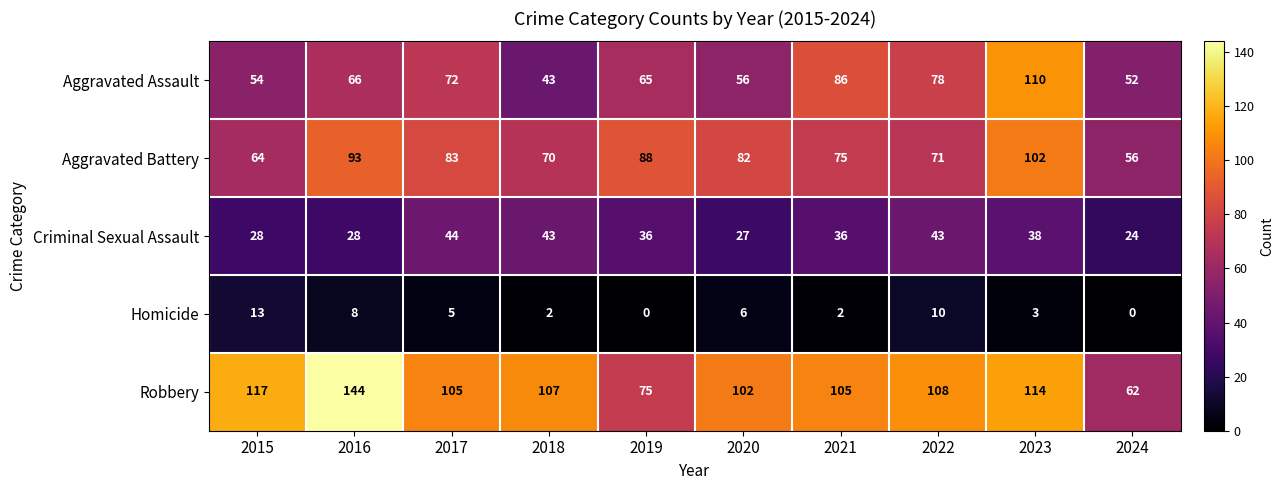

Which series has the largest total across all categories?

Robbery